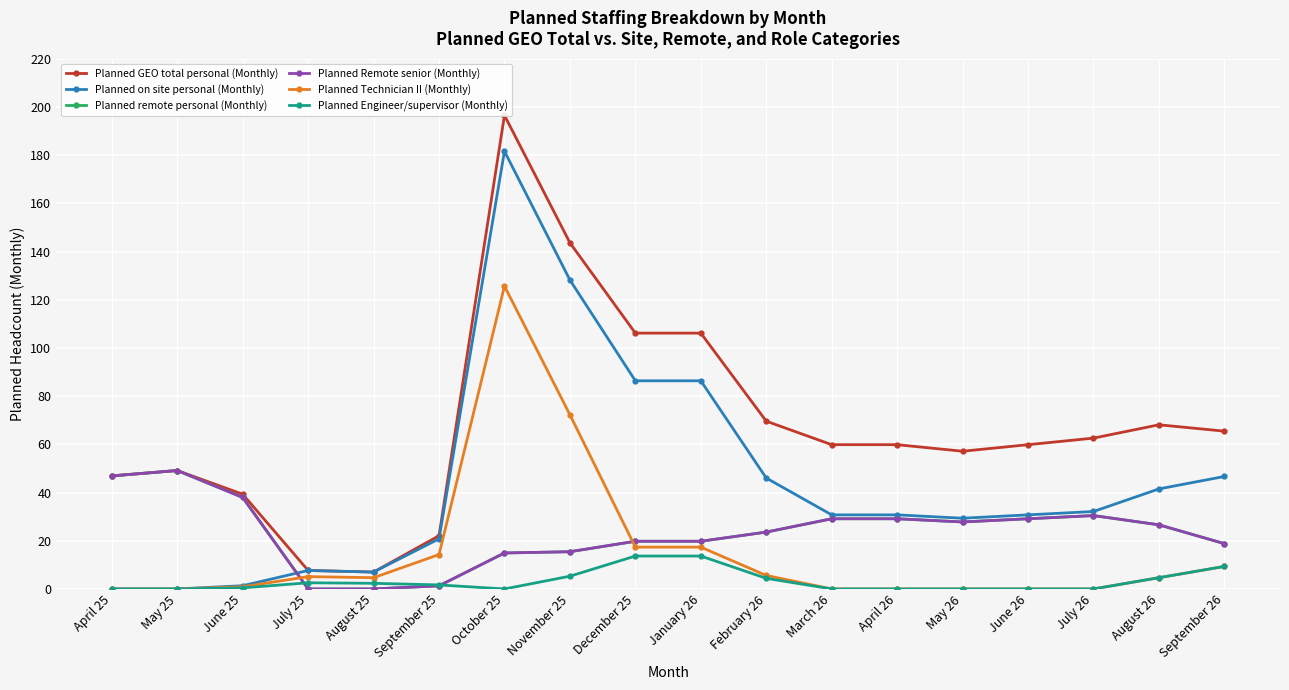

How many data points in Planned Technician II (Monthly) are above 4?

10